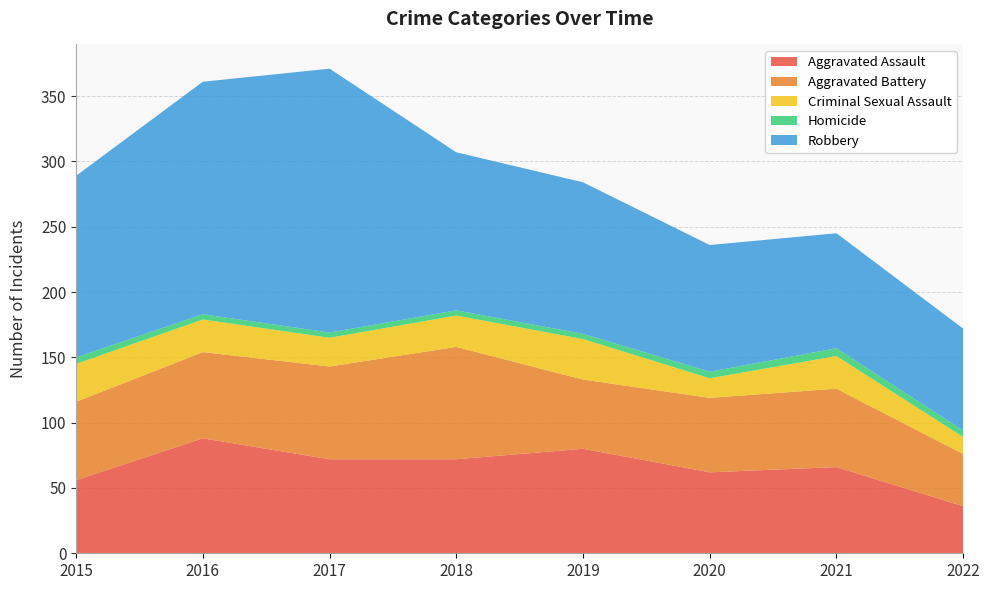

Reading left to right, transcribe all the data shown in this chart.

Aggravated Assault: 56	88	72	72	80	62	66	36
Aggravated Battery: 60	66	71	86	53	57	60	40
Criminal Sexual Assault: 29	25	22	24	31	15	25	13
Homicide: 5	4	4	4	4	5	6	5
Robbery: 139	178	202	121	116	97	88	78